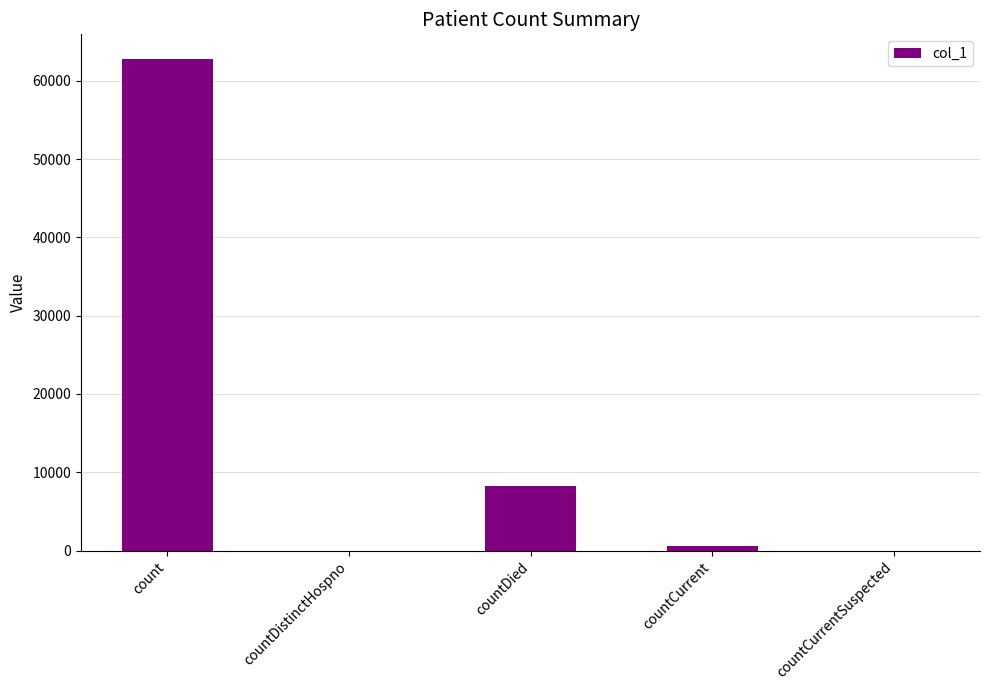

Is it true that the value at countDistinctHospno is 0?

True